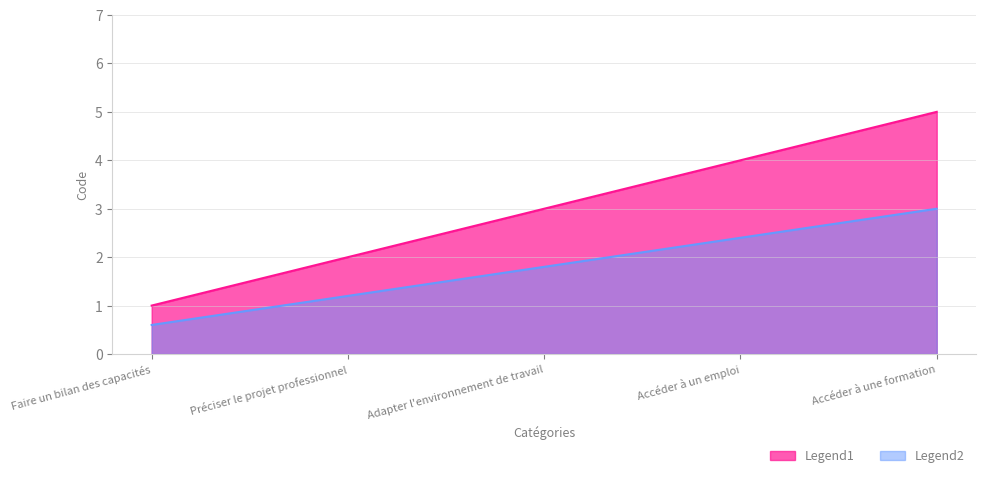

What is the difference between the values at Préciser le projet professionnel and Accéder à un emploi?

2